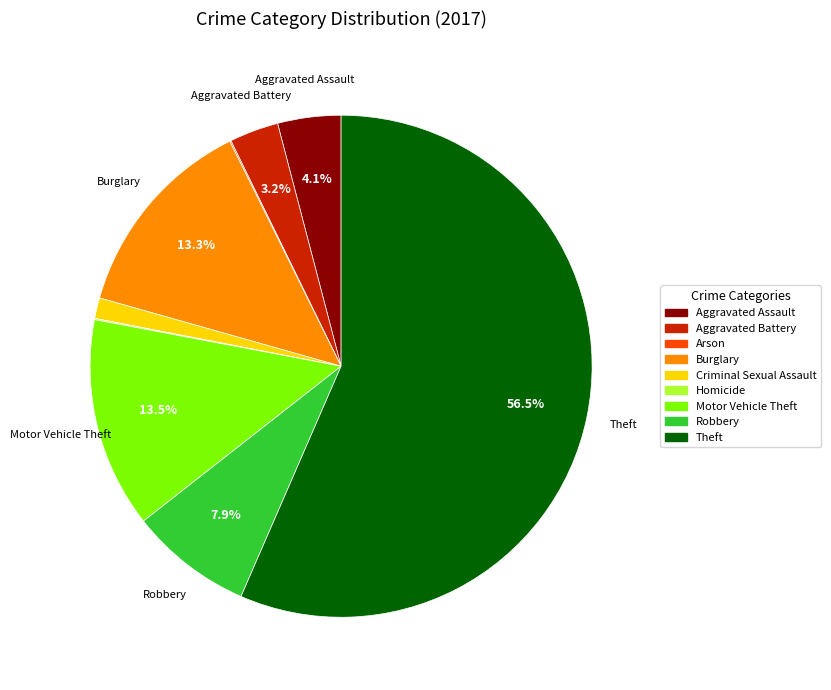

Do Motor Vehicle Theft and Criminal Sexual Assault together represent more than half of the pie?

No